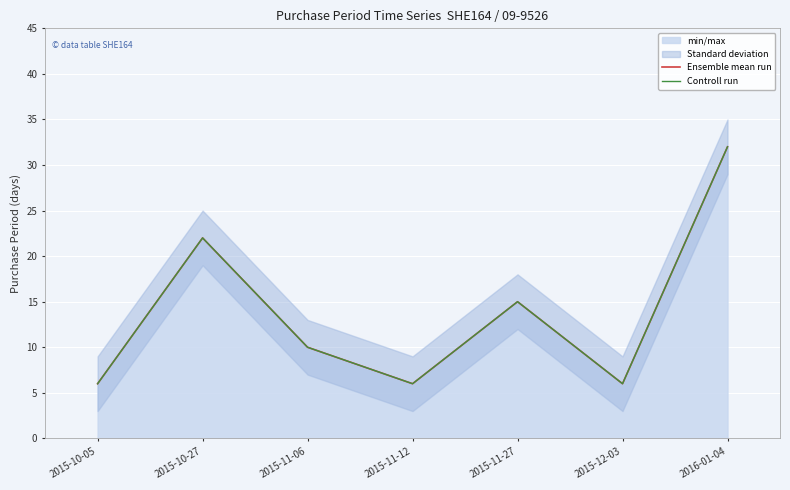

True or false: Ensemble mean run and Controll run cross at least once.

False